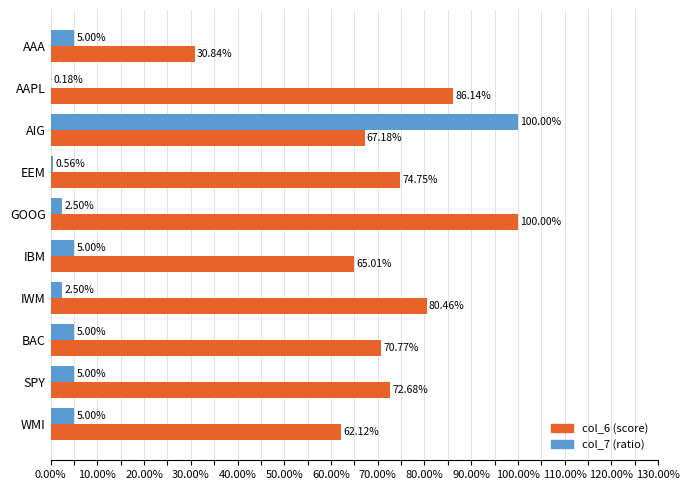

What are all the series names shown in the legend?

col_6 (score), col_7 (ratio)